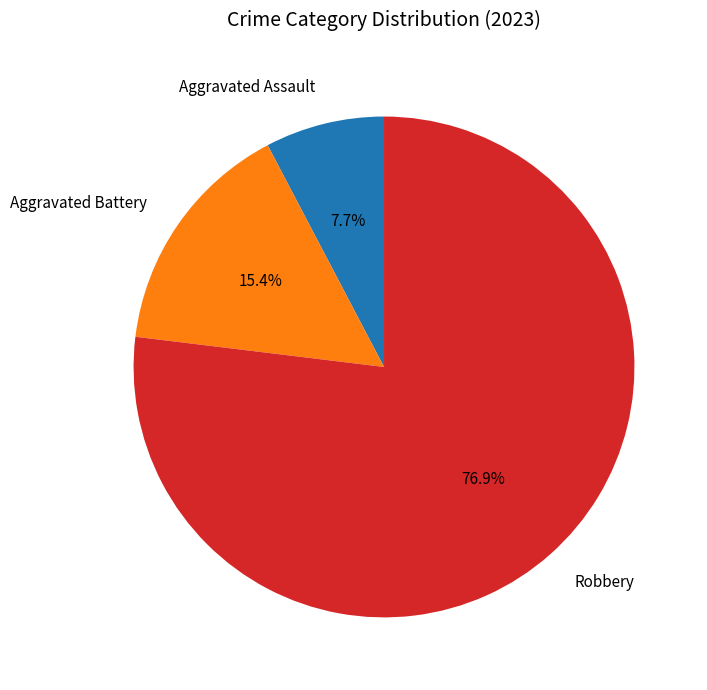

Is there any slice that represents more than half of the pie?

Yes